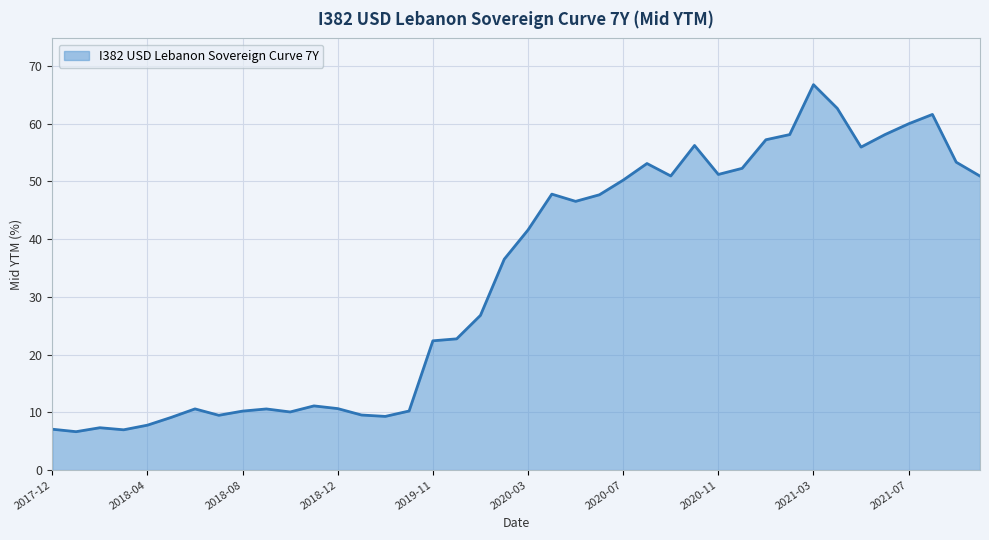

How many lines are shown in the chart?

1